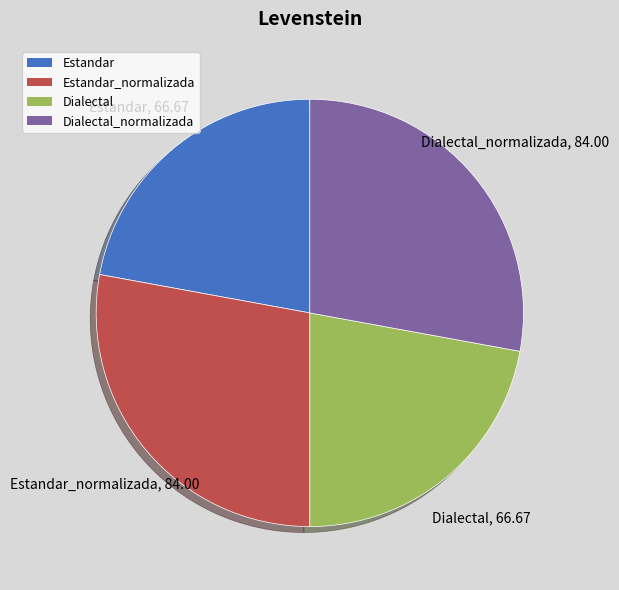

Does Estandar account for over 50% of the chart?

No